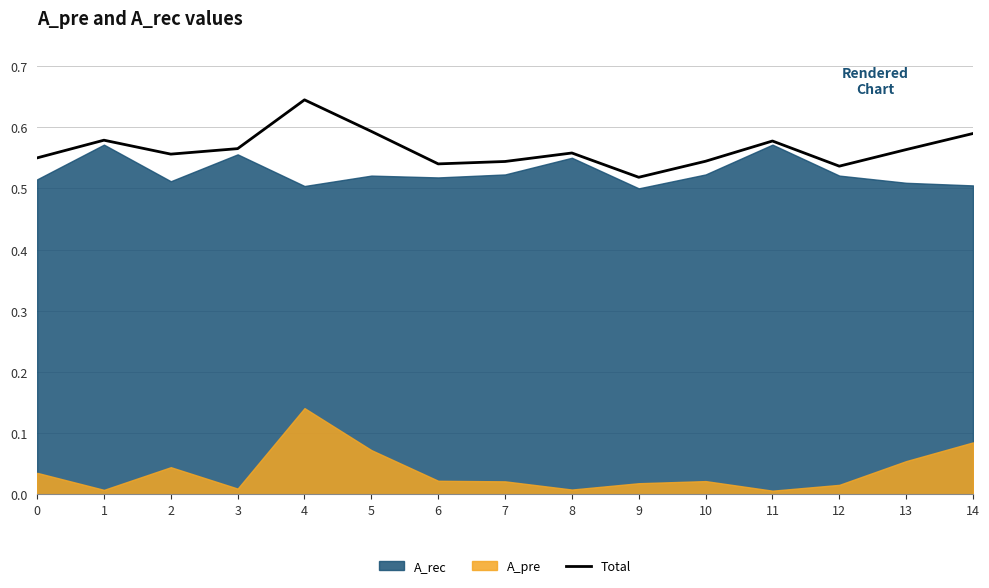

Reading left to right, list all the values displayed in this chart.

0=0.5	1=0.6	2=0.6	3=0.6	4=0.6	5=0.6	6=0.5	7=0.5	8=0.6	9=0.5	10=0.5	11=0.6	12=0.5	13=0.6	14=0.6